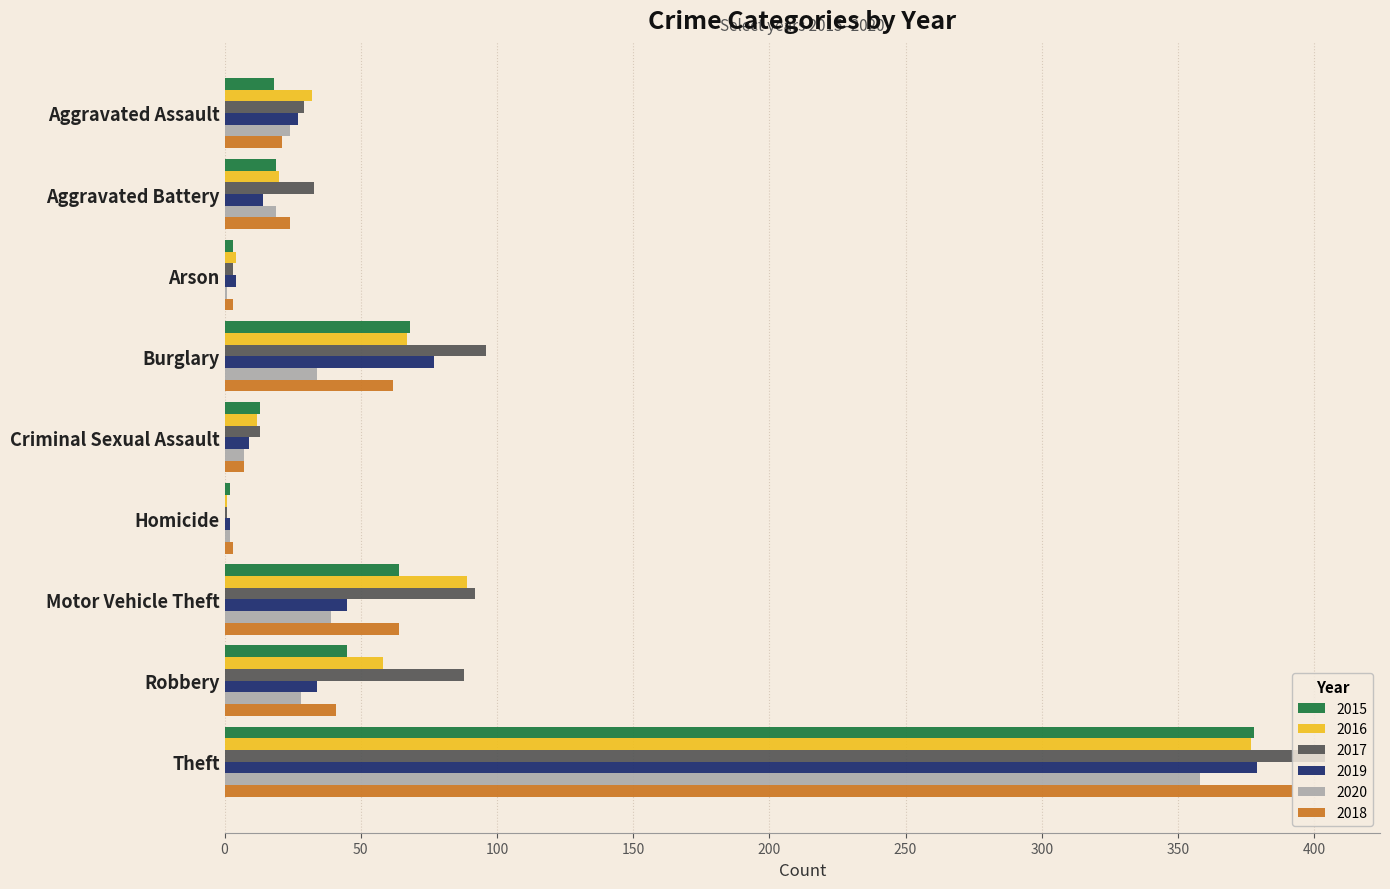

At which label is 2019 closest to 190?

Burglary